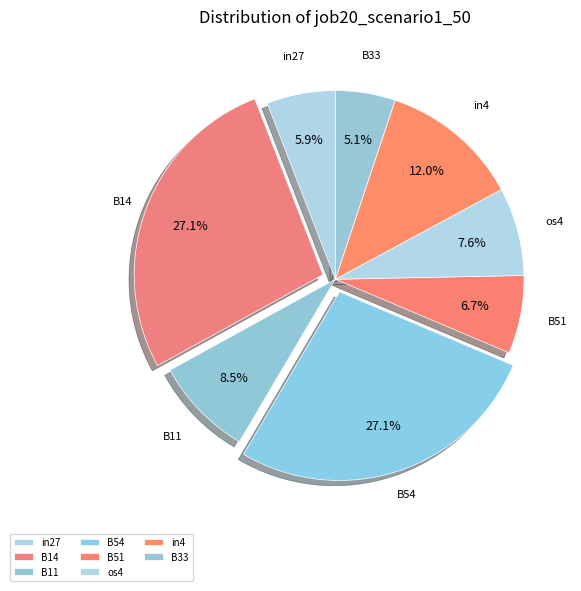

Does in4 account for over 50% of the chart?

No